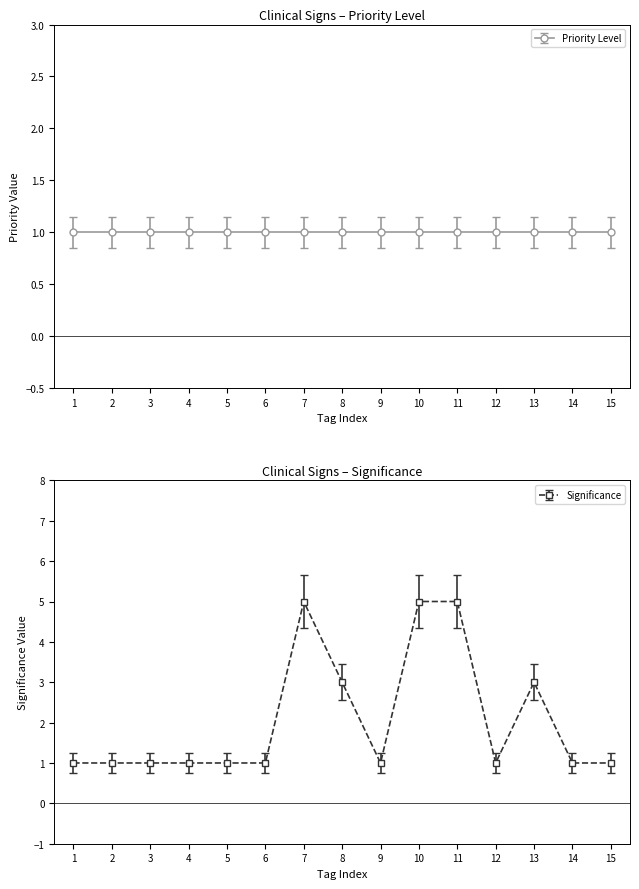

What is the value of the 9th point from the left?

1